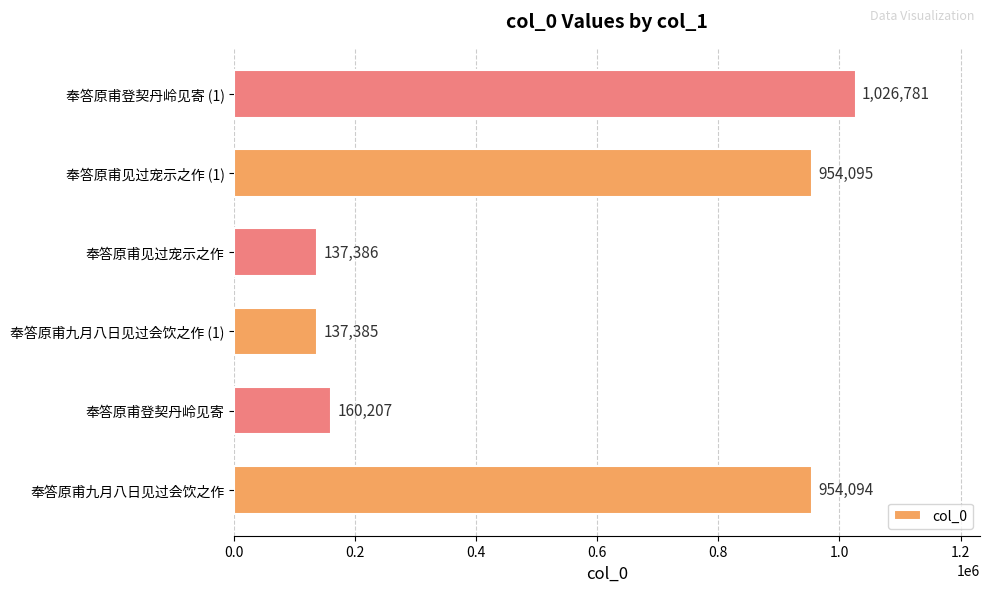

What is the difference between the second highest and minimum values?

816710